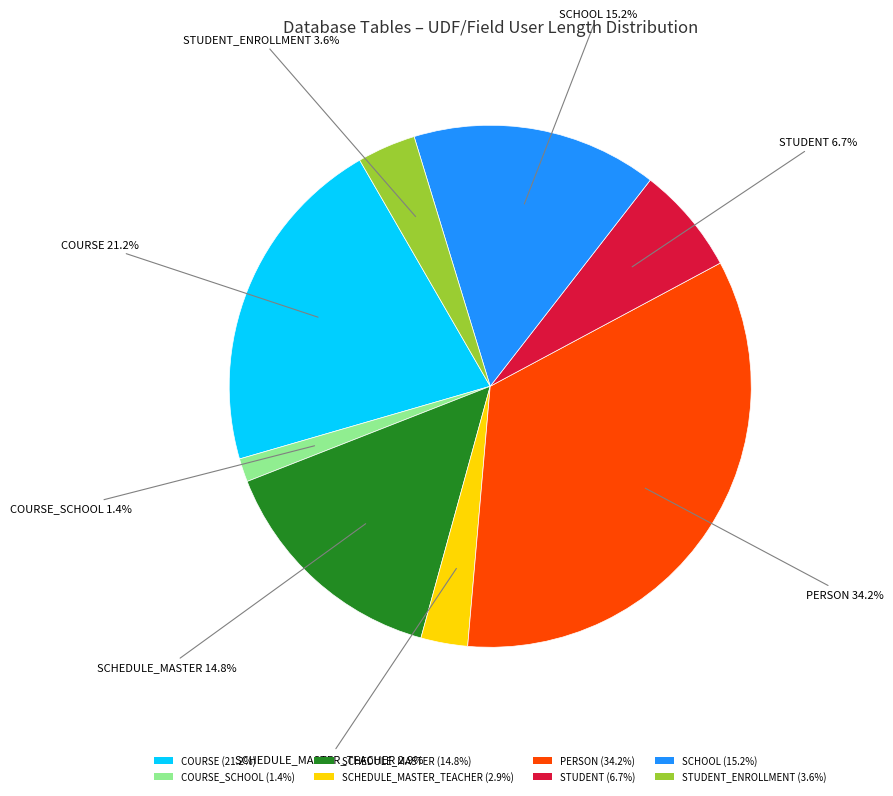

Which slice is the largest?

PERSON (34.2%)